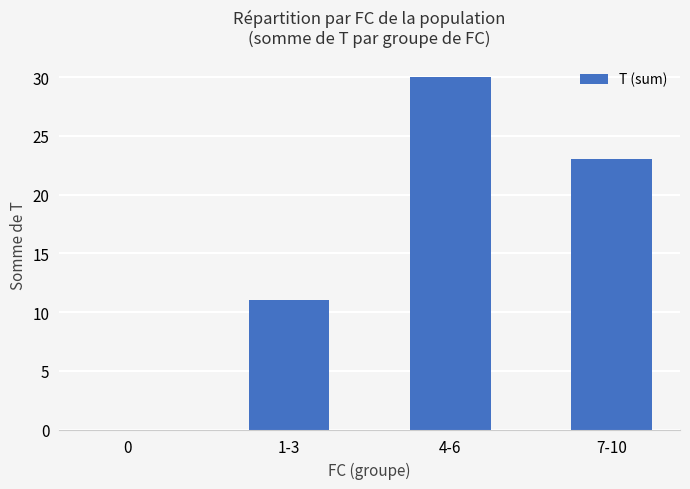

What is the change in value from 1-3 to 7-10?

+12